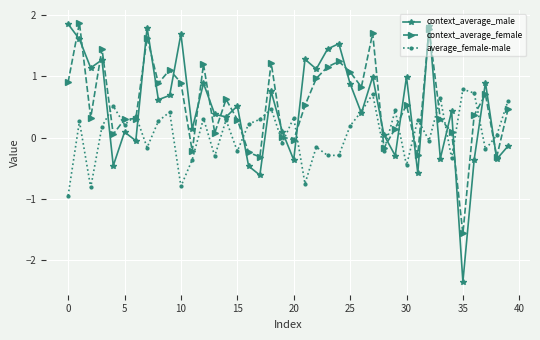

How many interior local peaks does the context_average_male series have?

14